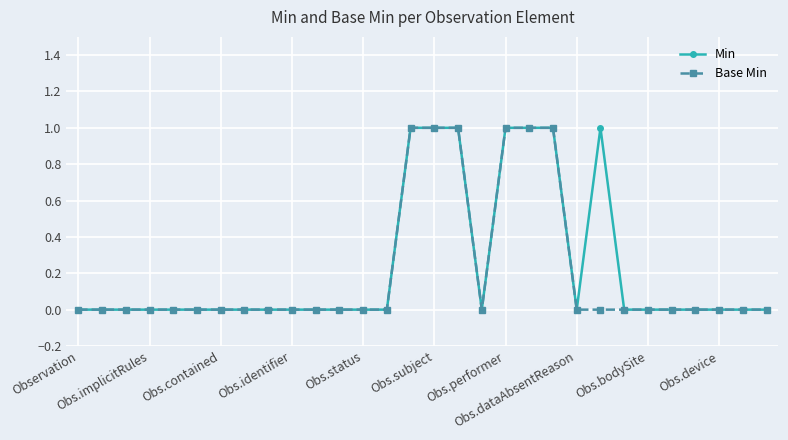

Count the number of data series in this chart.

2